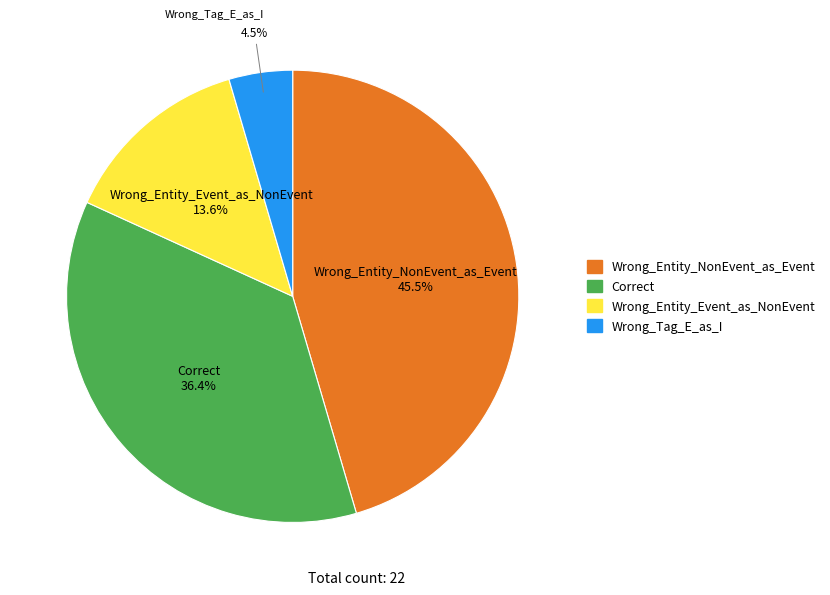

Which has a higher value, Wrong_Entity_NonEvent_as_Event or Correct?

Wrong_Entity_NonEvent_as_Event